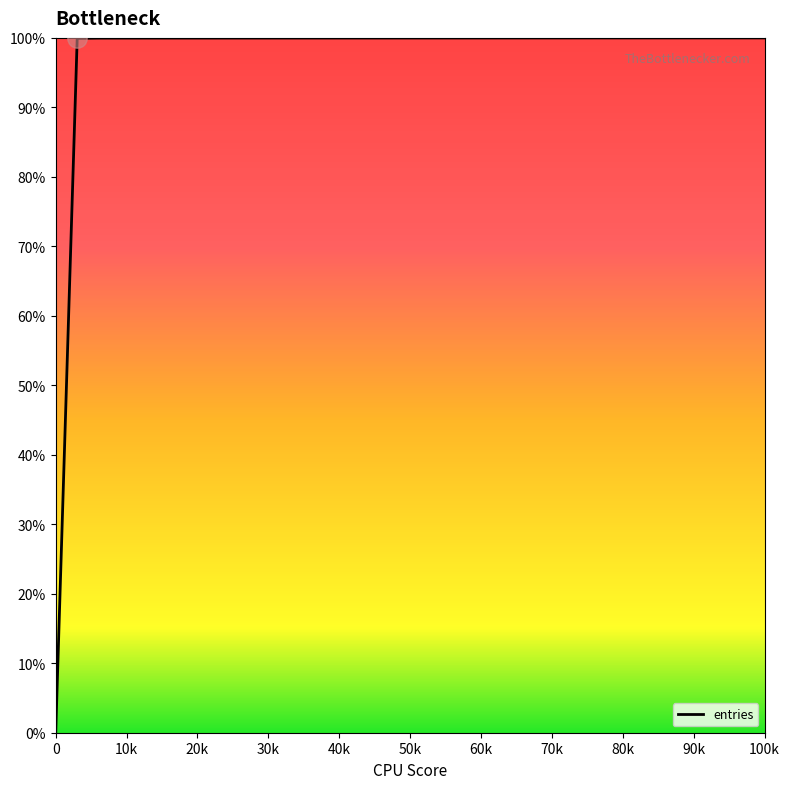

What is the maximum value shown in the chart?

100.0